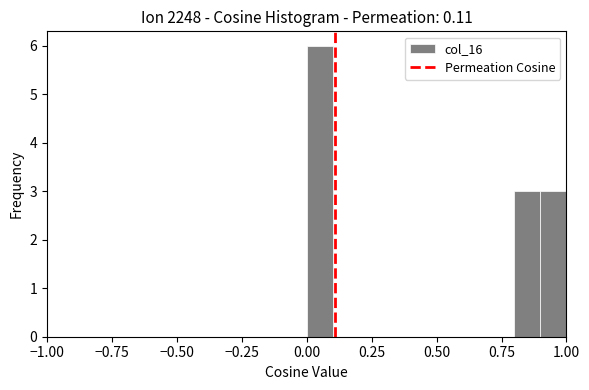

Read against the x-axis, roughly where is the centre of the tallest bar?

0.05